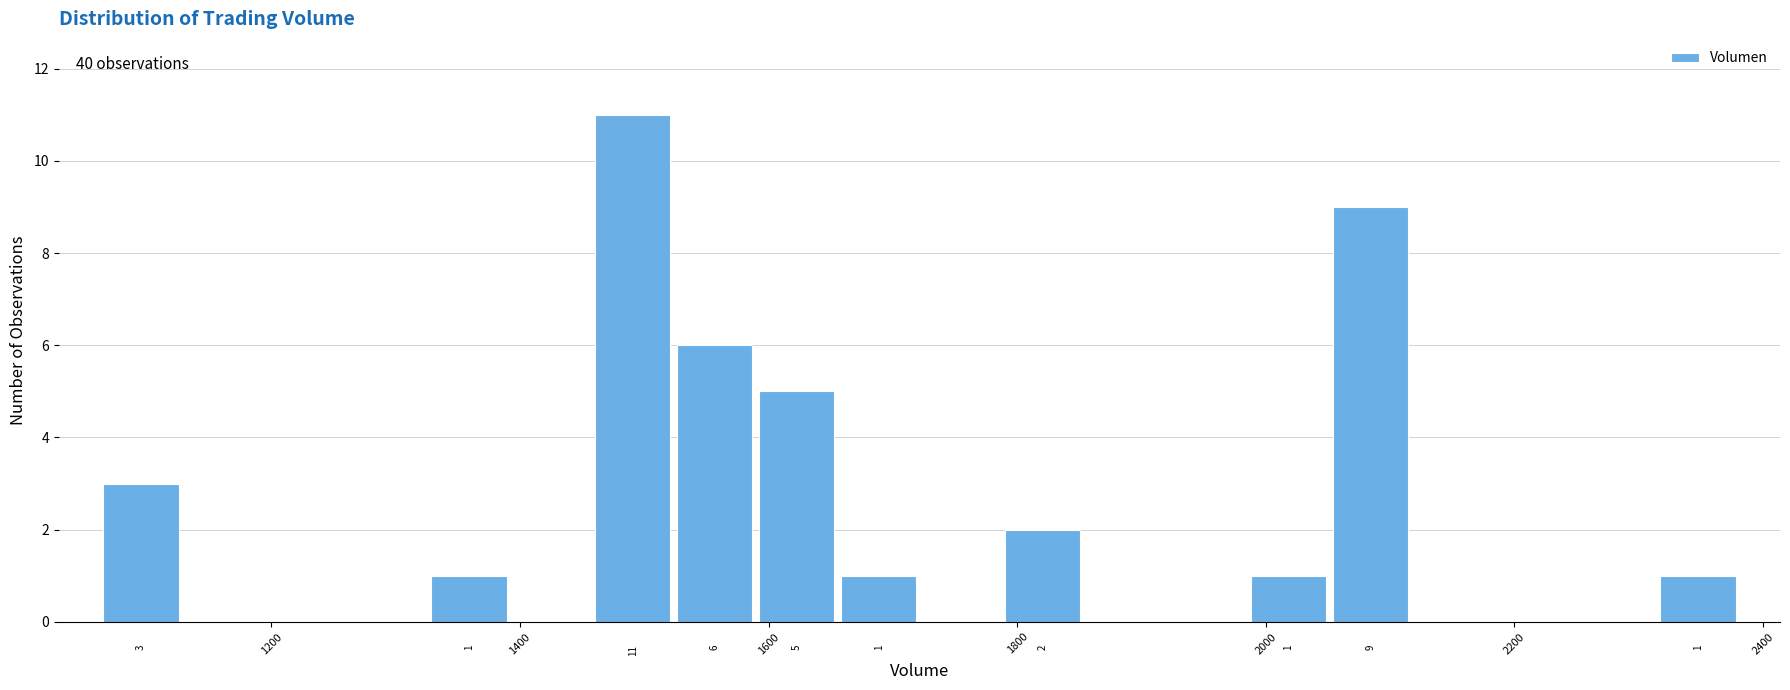

Around what value on the x-axis is the tallest bar? Give the approximate position of its centre, as read against the axis.

1500